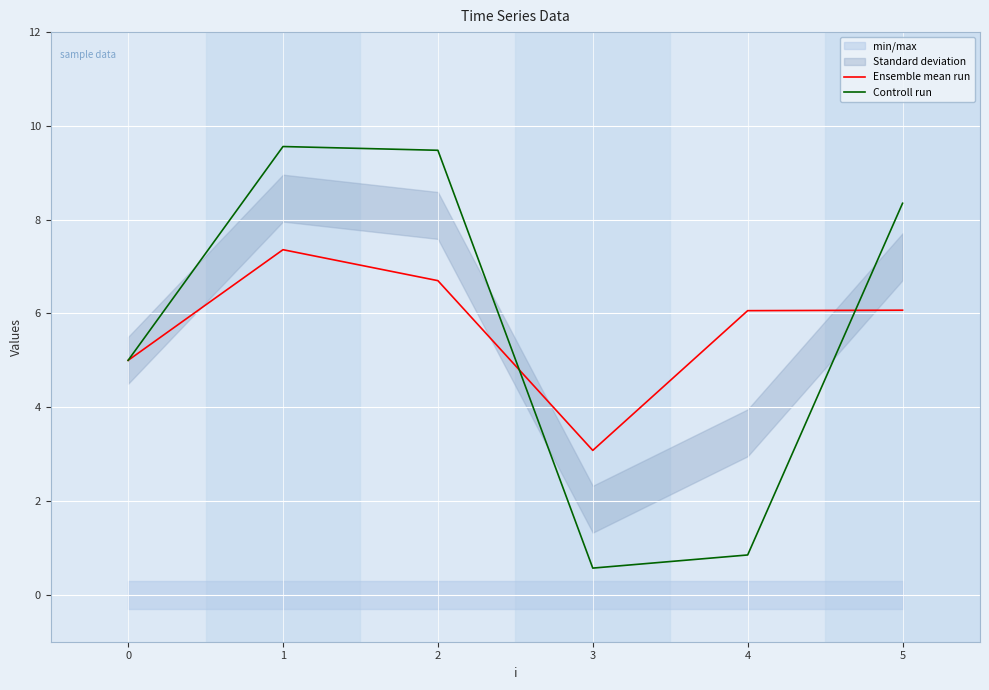

At which label does Controll run first exceed 8?

1